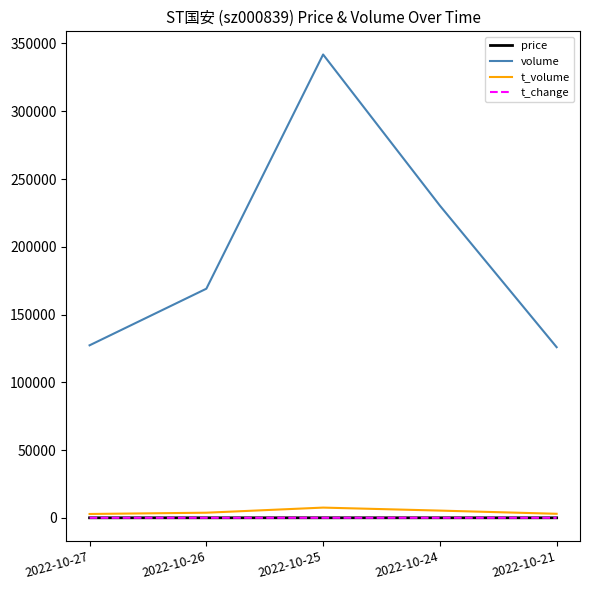

What is the maximum value shown in the chart?

341877.0